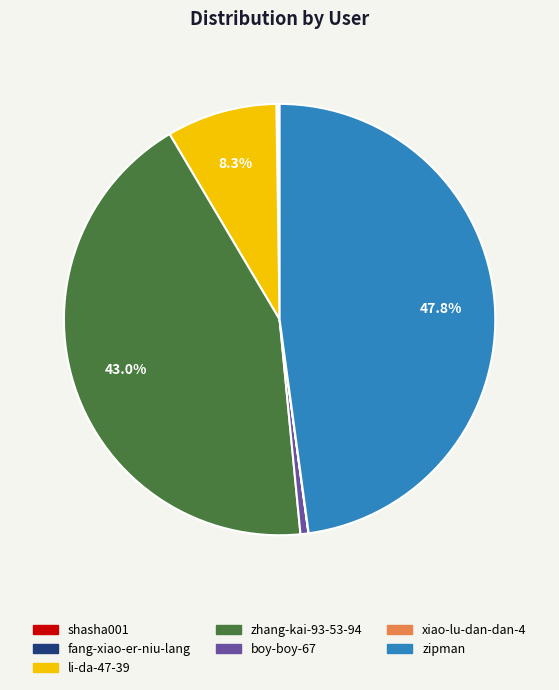

What portion of the pie excludes zipman?

52.2%